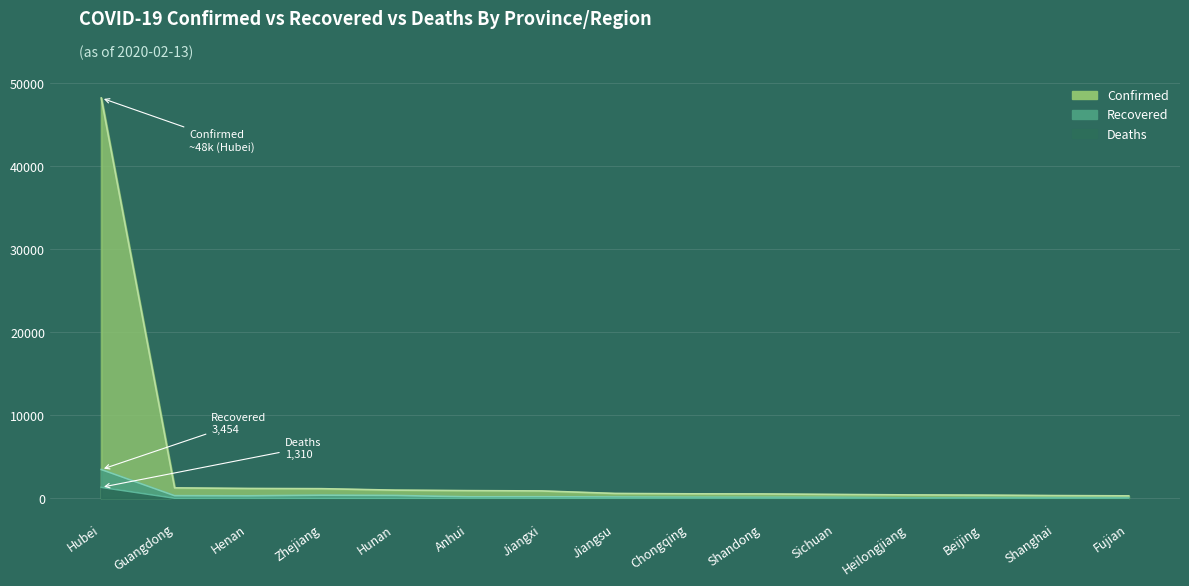

Rank the categories by Deaths value from lowest to highest.

Zhejiang, Jiangsu, Fujian, Jiangxi, Sichuan, Shanghai, Guangdong, Hunan, Shandong, Chongqing, Beijing, Anhui, Heilongjiang, Henan, Hubei